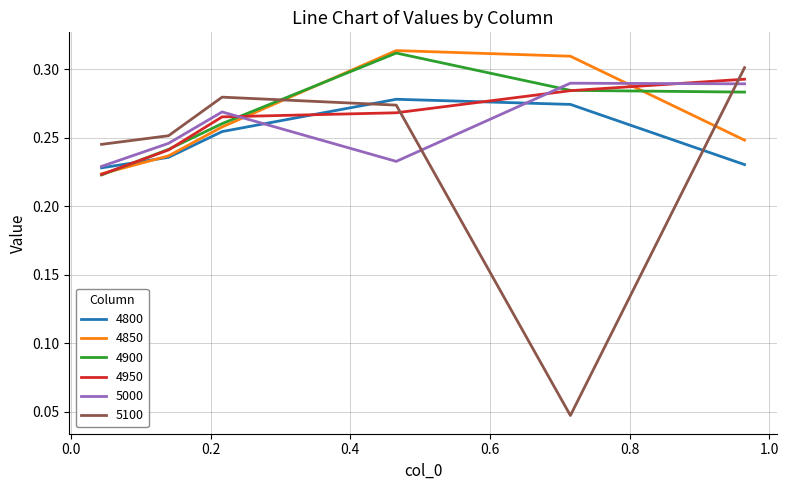

After their last crossing, which series has the higher values: 4900 or 4800?

4900